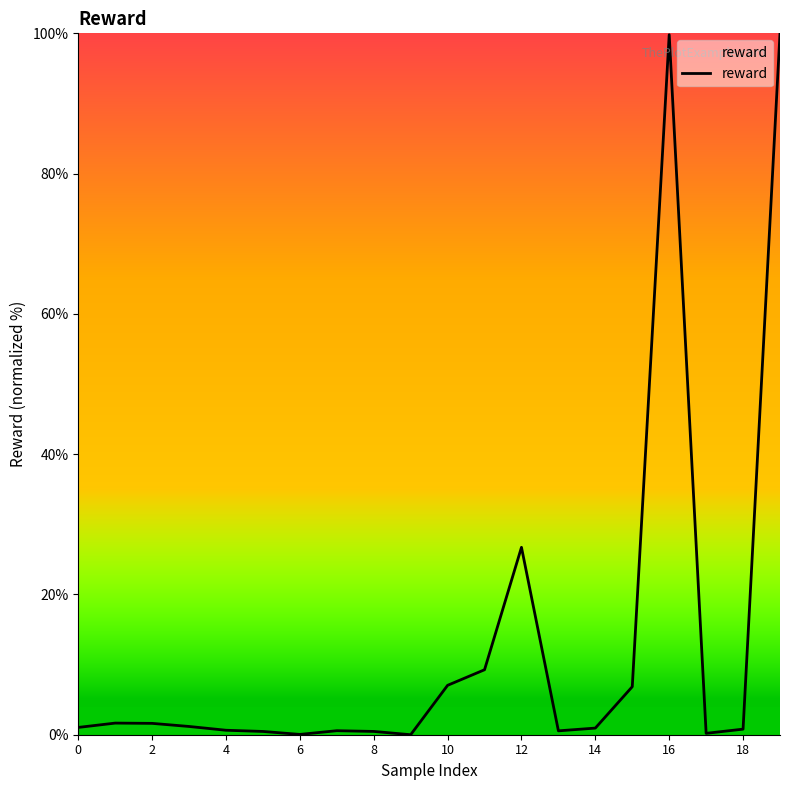

What is the greatest value displayed?

100.0